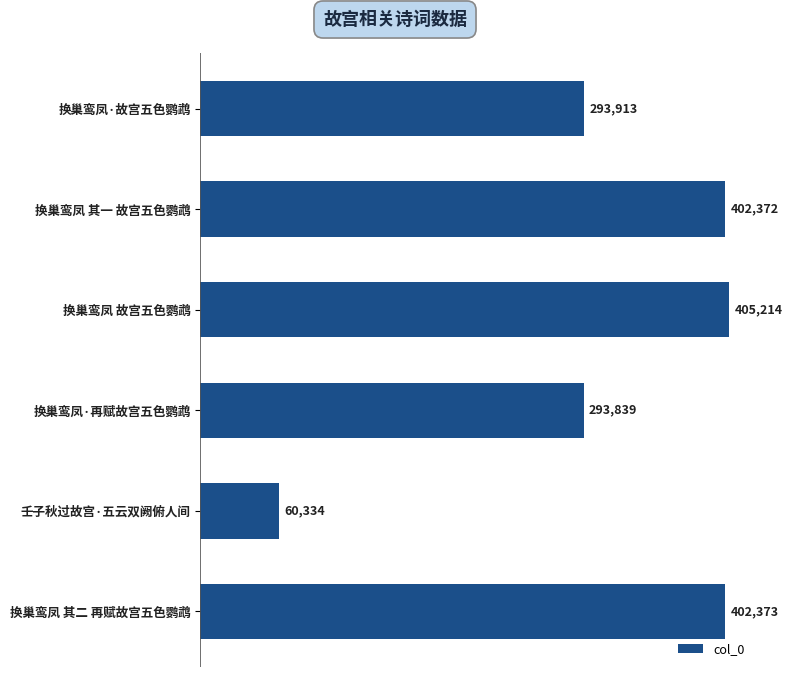

What is the minimum value shown in the chart?

60334